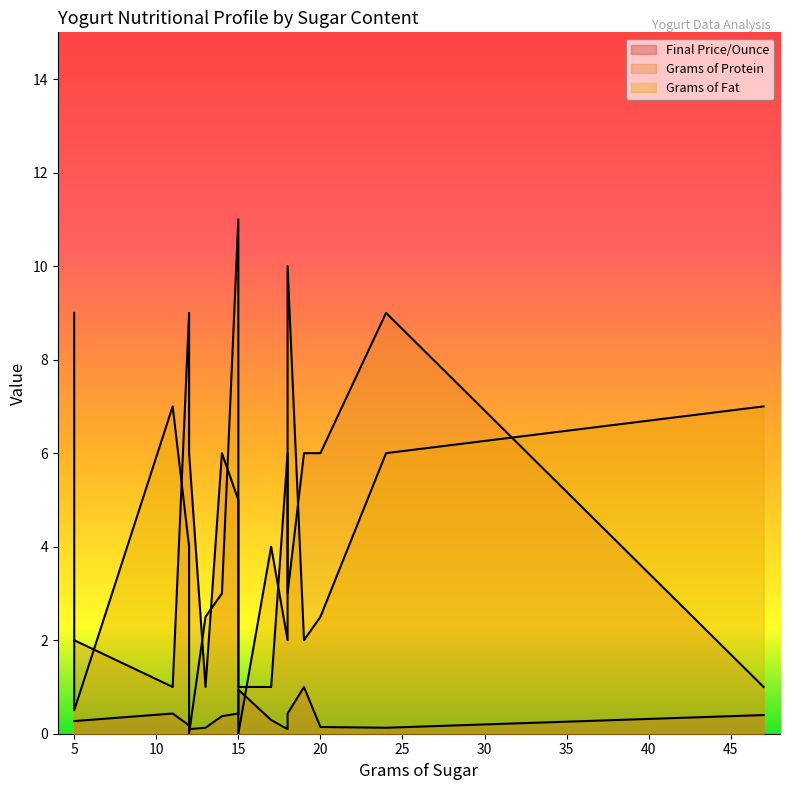

Does the chart have visible grid lines?

No